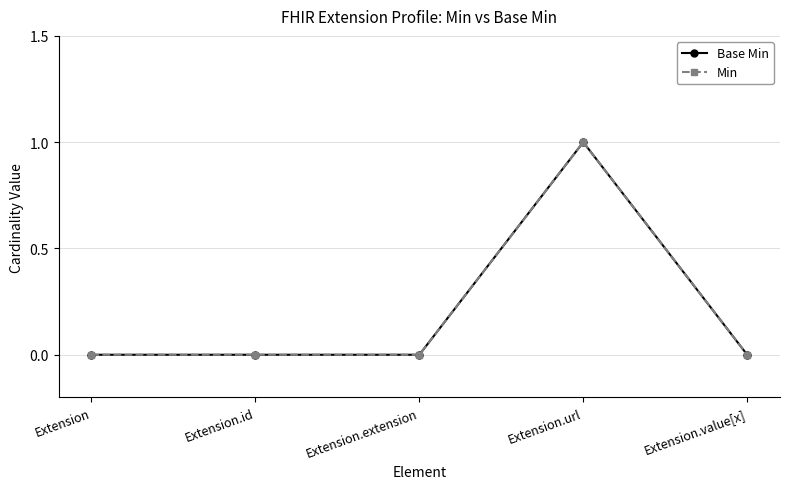

Reading right to left, what are all the values shown in this chart?

Base Min: 0	1	0	0	0
Min: 0	1	0	0	0